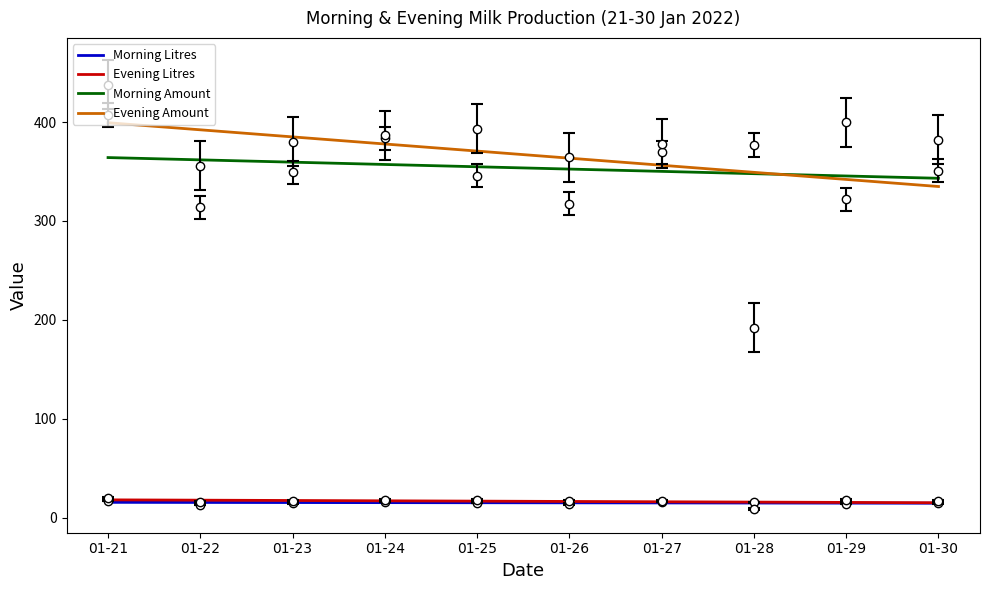

What is the average value of the Morning Litres series?

15.1